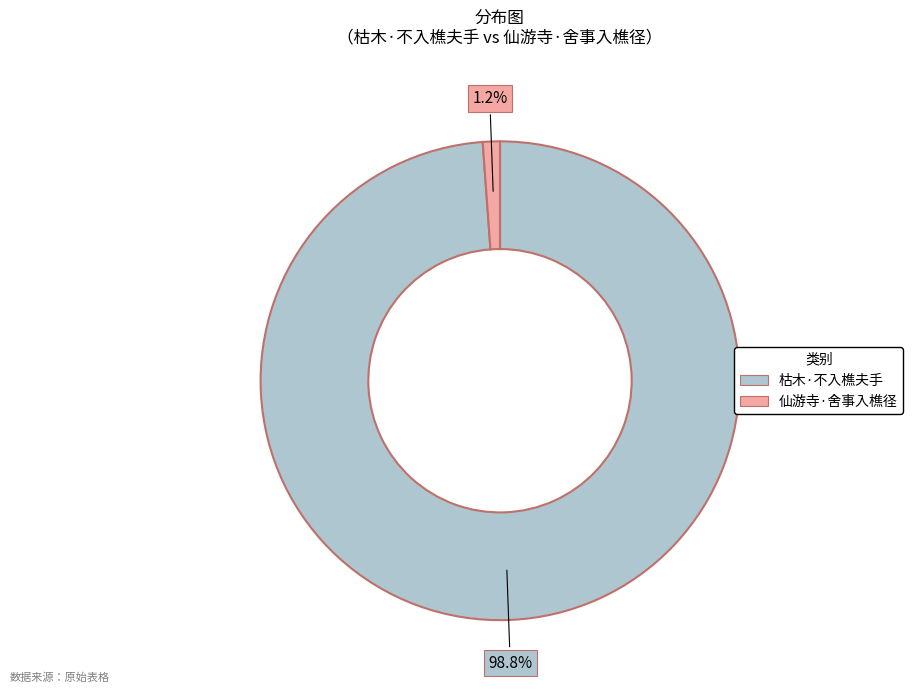

What is the largest slice in the pie chart?

枯木·不入樵夫手